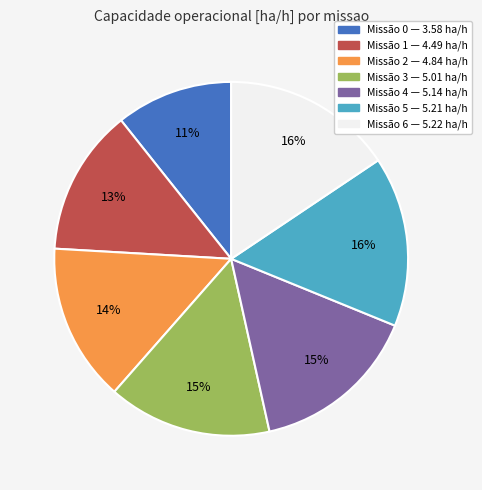

To the nearest percent, what is the difference between the largest and smallest slice percentages?

5%